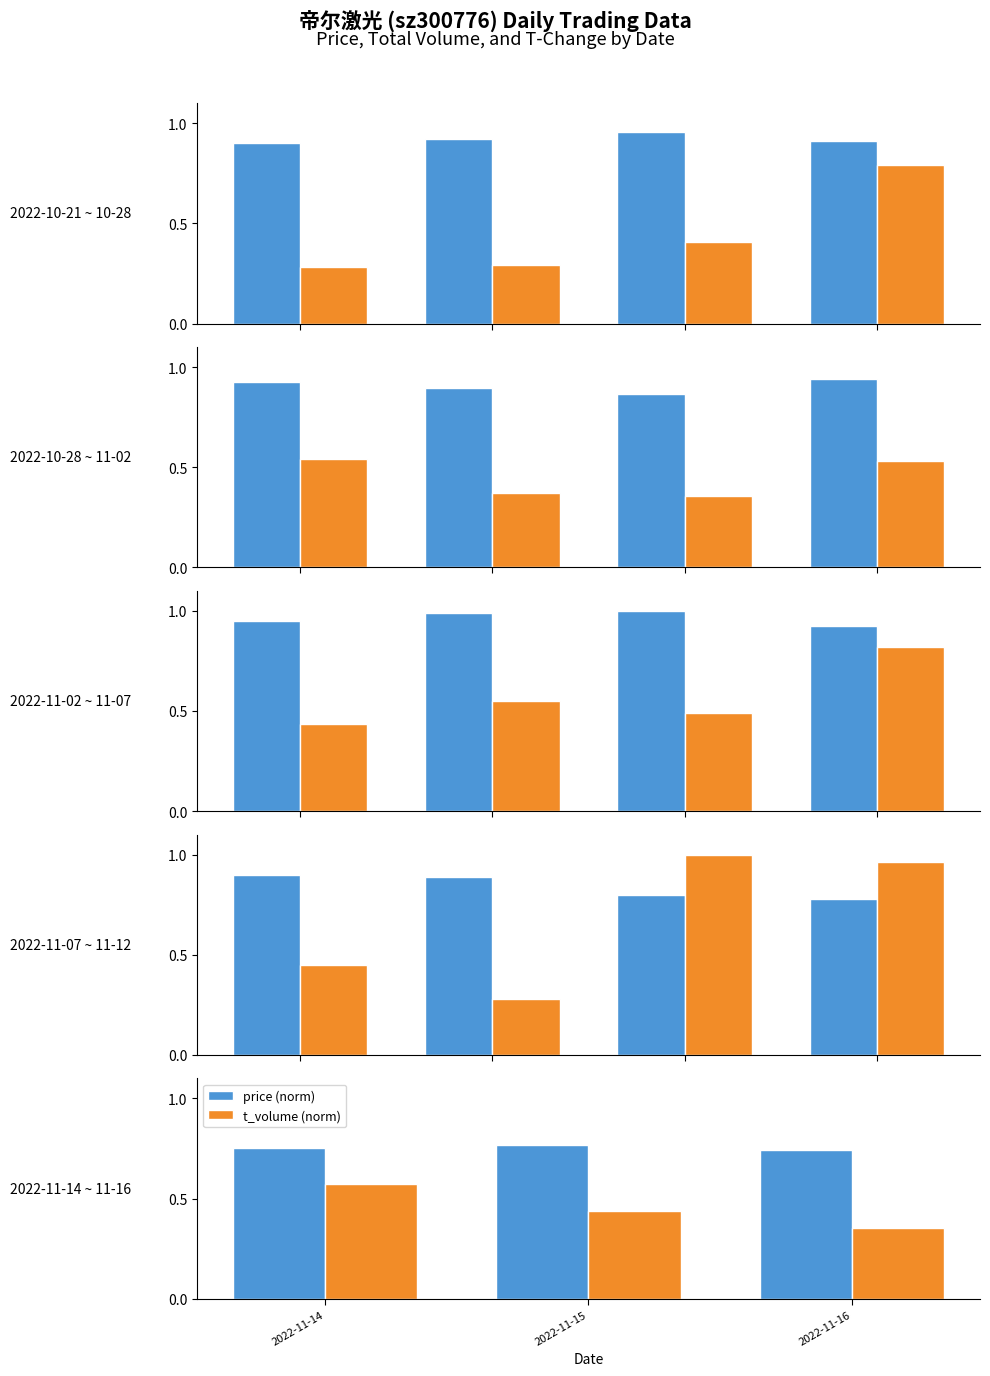

List the labels in order of price (norm) value, largest first.

2022-11-15, 2022-11-14, 2022-11-16